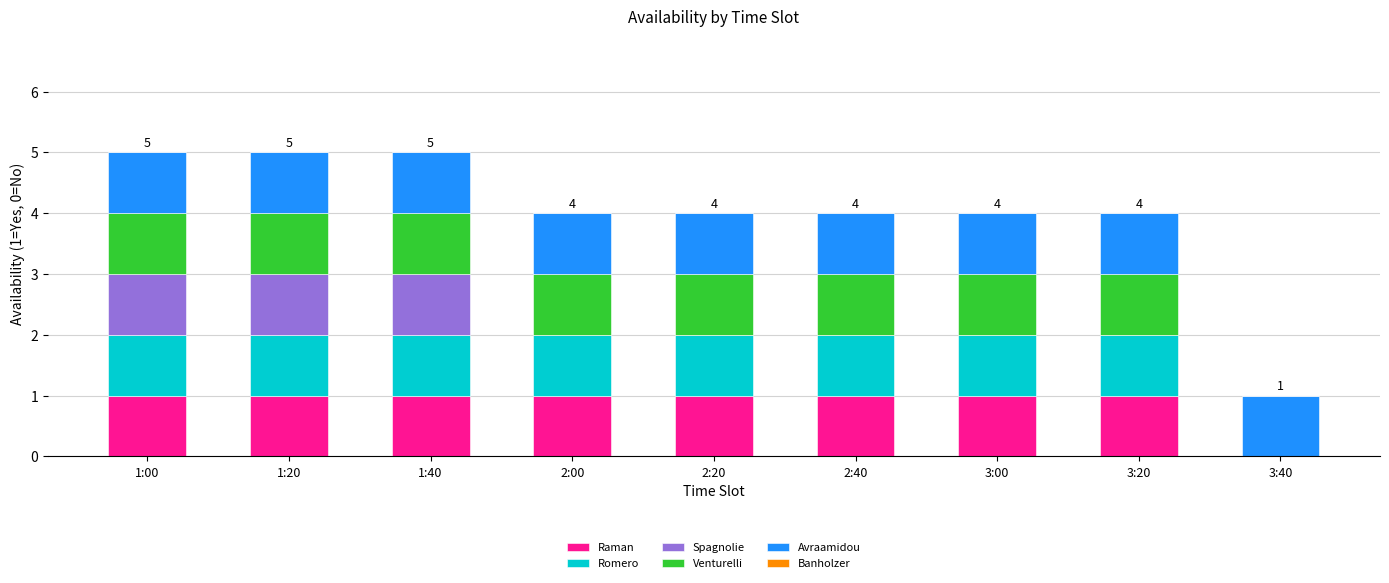

Does the chart contain stacked bars?

Yes